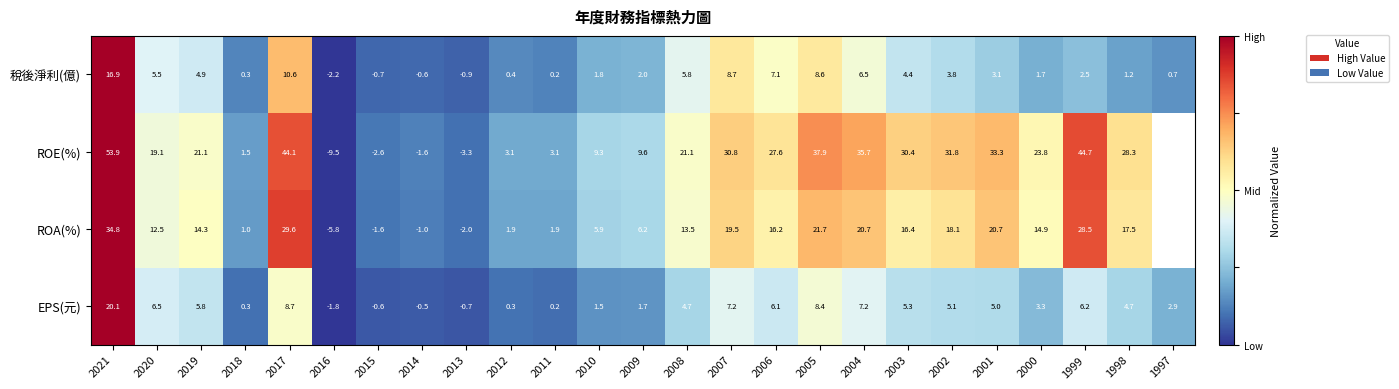

What value does the EPS(元) series have at 2019?

5.8